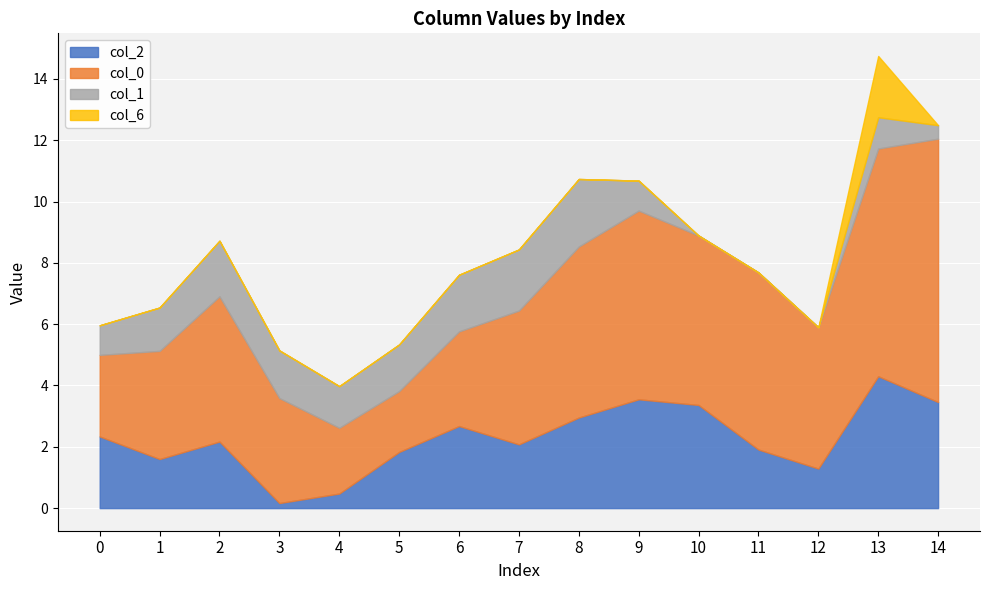

The col_2 series shows 2.9 at 2. True or false?

False